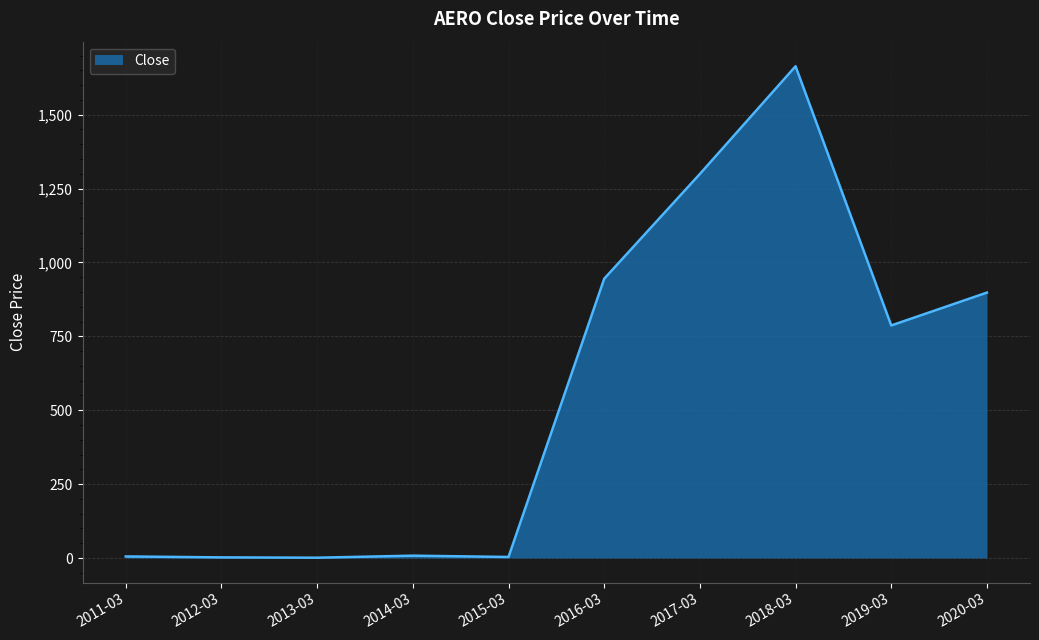

At which label is the value closest to 832?

2019-03